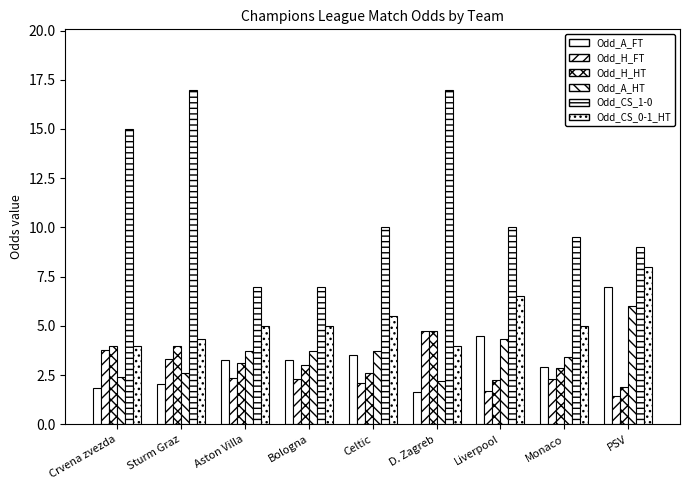

Count the number of data series in this chart.

6